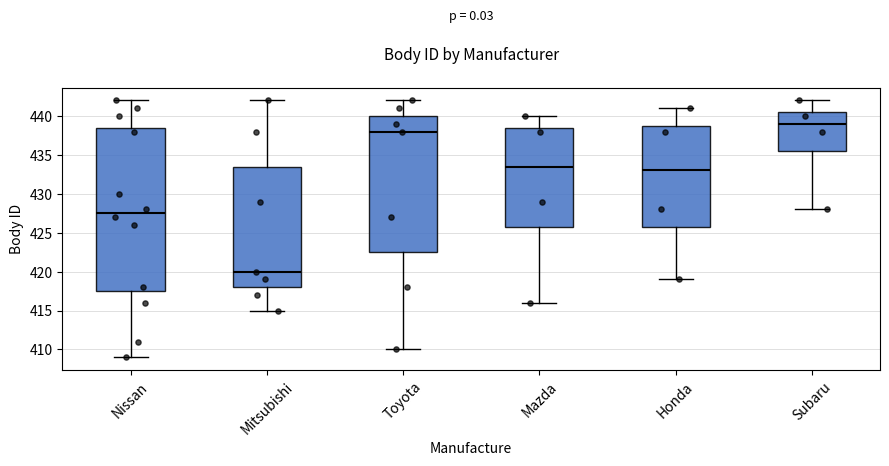

Reading left to right, transcribe this box plot: for each box, give where its median line is, the range the box spans, and where its two whiskers end, as read against the y-axis. The values are not printed on the chart, so give them approximately, as read against the axis.

Nissan: median 427.5, box 417.5 to 438.5, whiskers 409.0 to 442.0
Mitsubishi: median 420.0, box 418.0 to 433.5, whiskers 415.0 to 442.0
Toyota: median 438.0, box 422.5 to 440.0, whiskers 410.0 to 442.0
Mazda: median 433.5, box 426.0 to 438.5, whiskers 416.0 to 440.0
Honda: median 433.0, box 426.0 to 439.0, whiskers 419.0 to 441.0
Subaru: median 439.0, box 435.5 to 440.5, whiskers 428.0 to 442.0